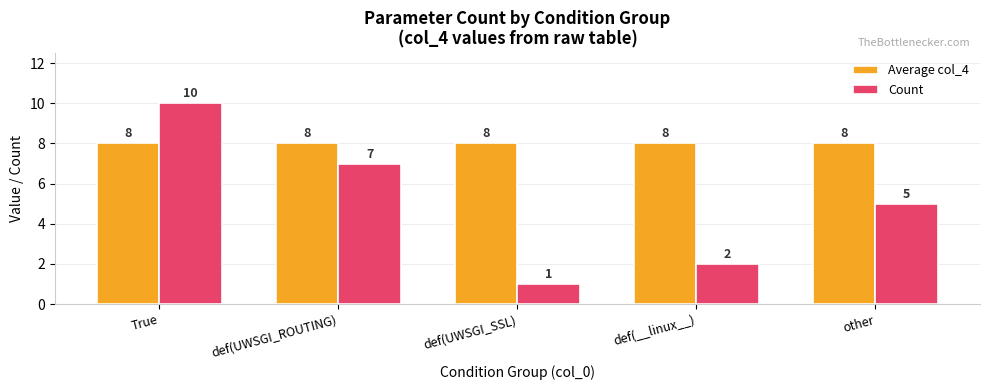

Between def(UWSGI_ROUTING) and other, which series saw the biggest shift?

Count